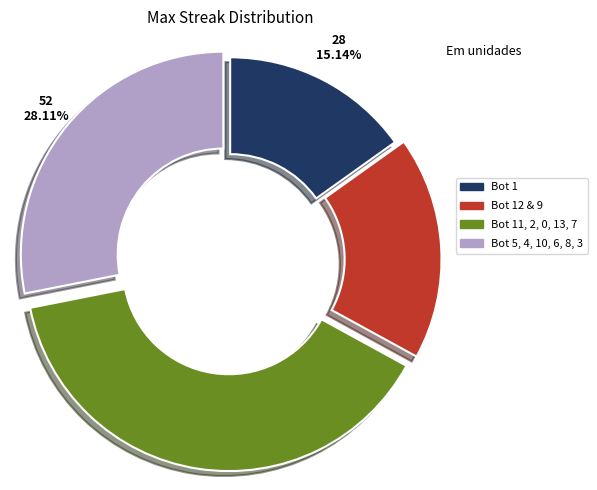

Which has a higher value, Bot 1 or Bot 5, 4, 10, 6, 8, 3?

Bot 5, 4, 10, 6, 8, 3